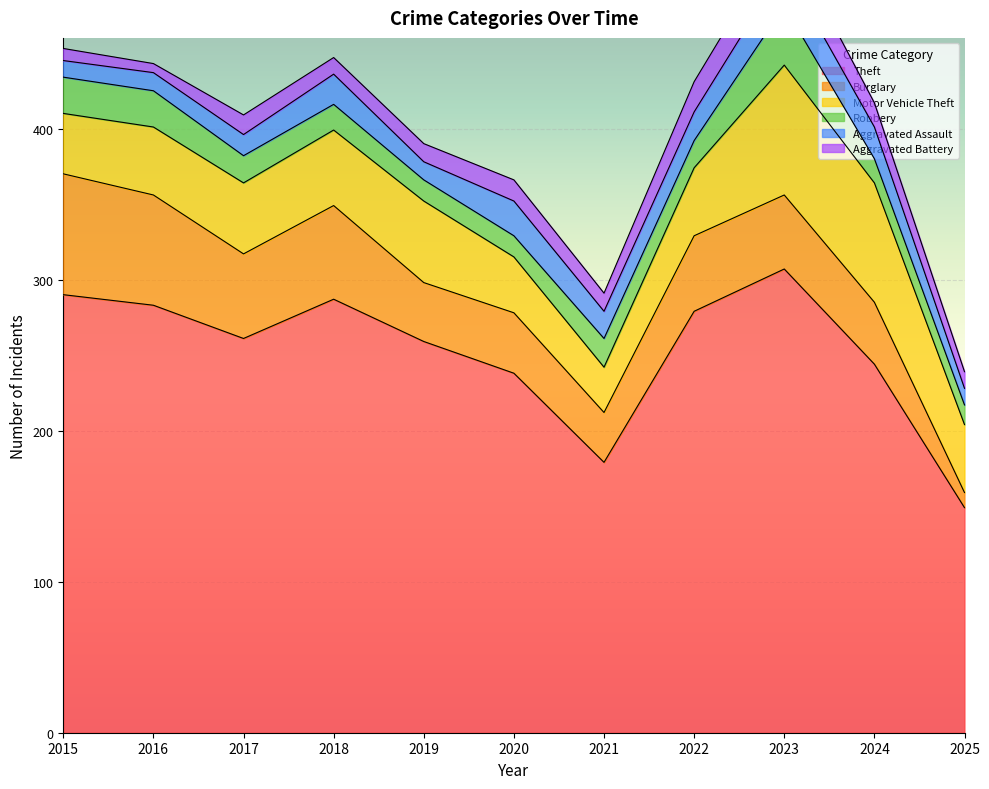

Which series has the widest spread of values?

Theft